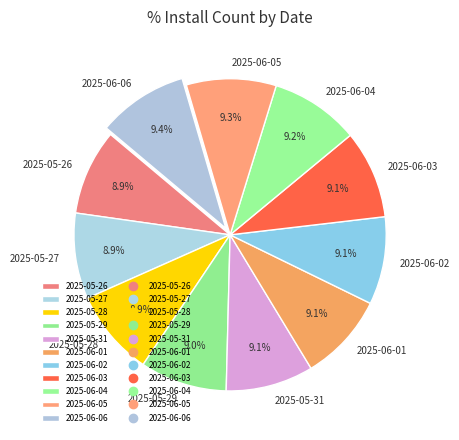

Approximately how many times larger is the value at 2025-06-02 compared to 2025-06-06?

1.0